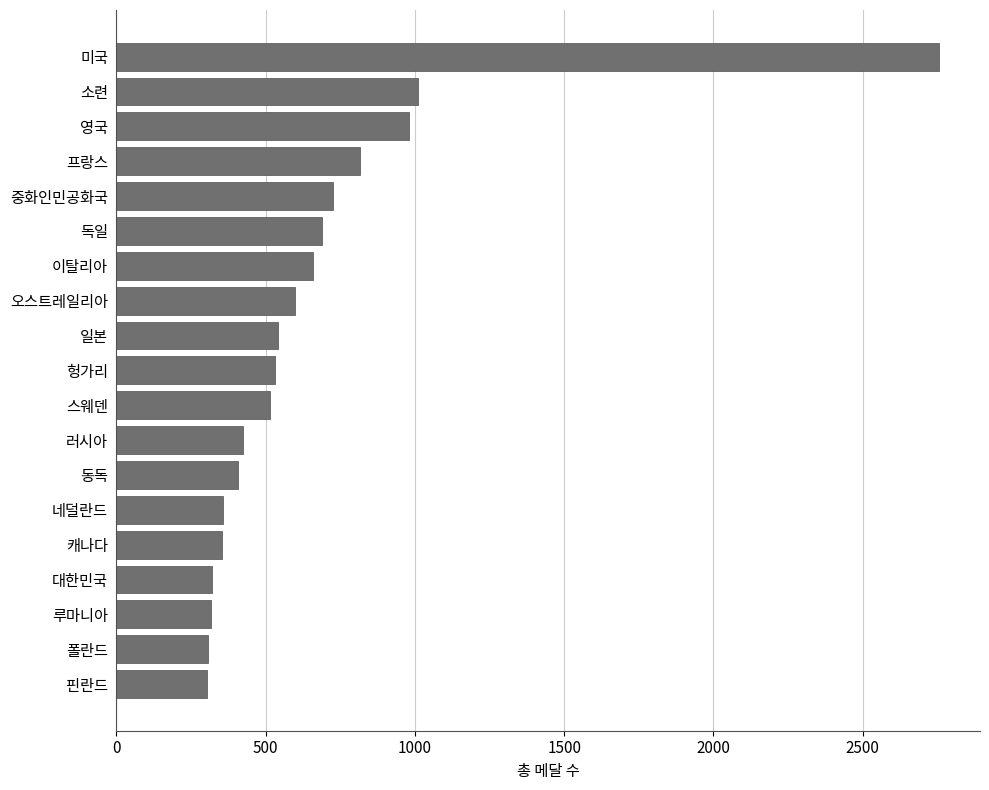

What is the difference between the maximum and second lowest values?

2447